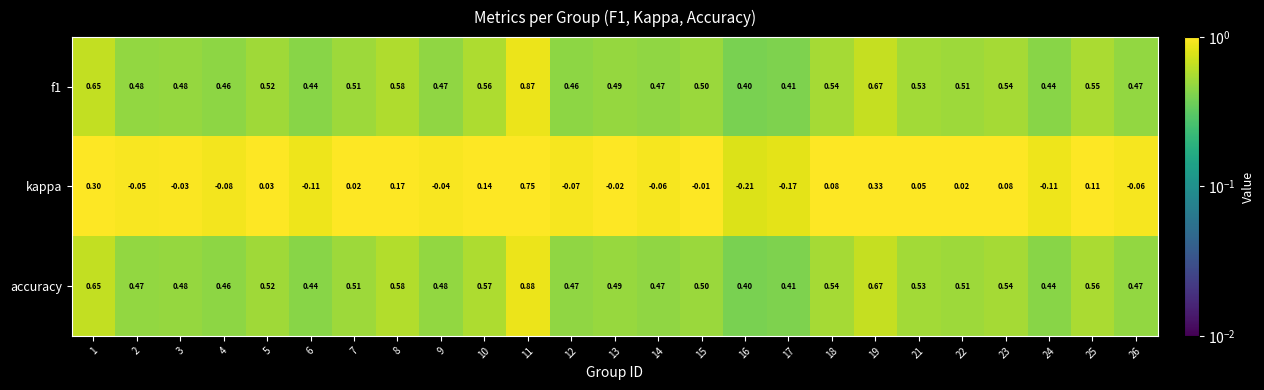

Is the value of f1 at 2 greater than the value of accuracy at 23?

No